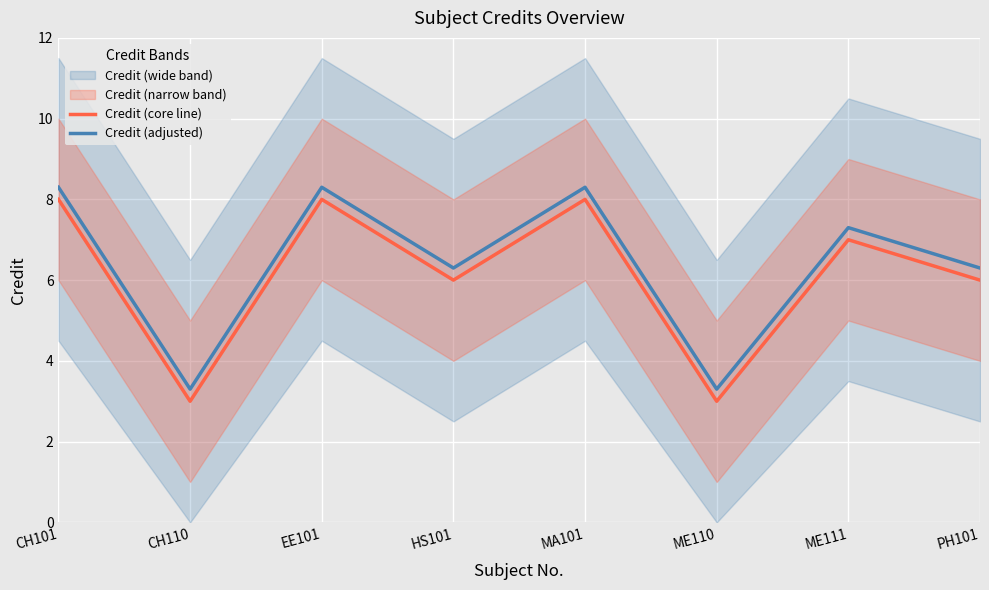

List the labels in order of Credit (adjusted) value, largest first.

CH101, EE101, MA101, ME111, HS101, PH101, CH110, ME110